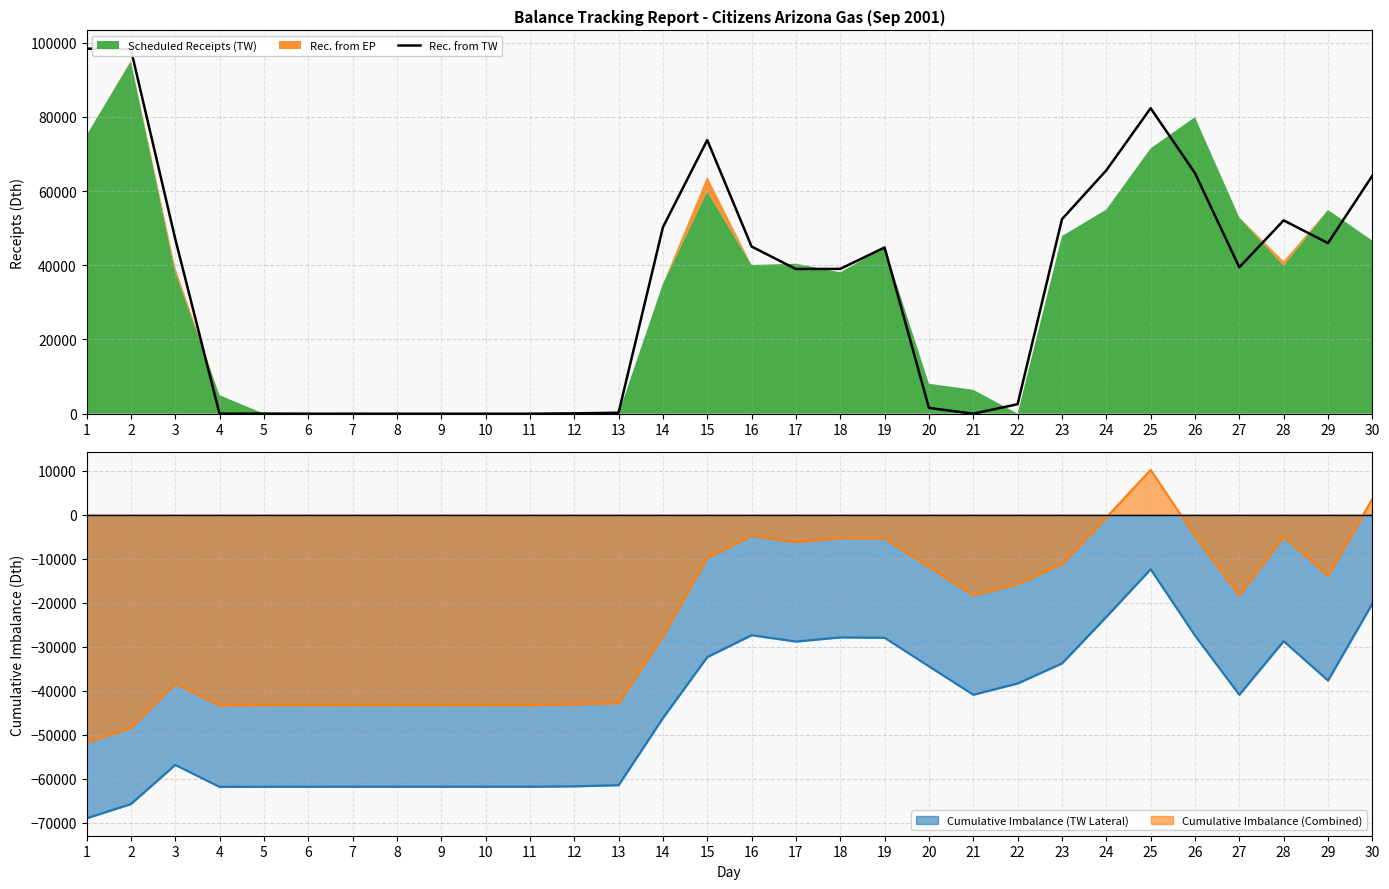

The chart shows a value of 45974 at 29. True or false?

True